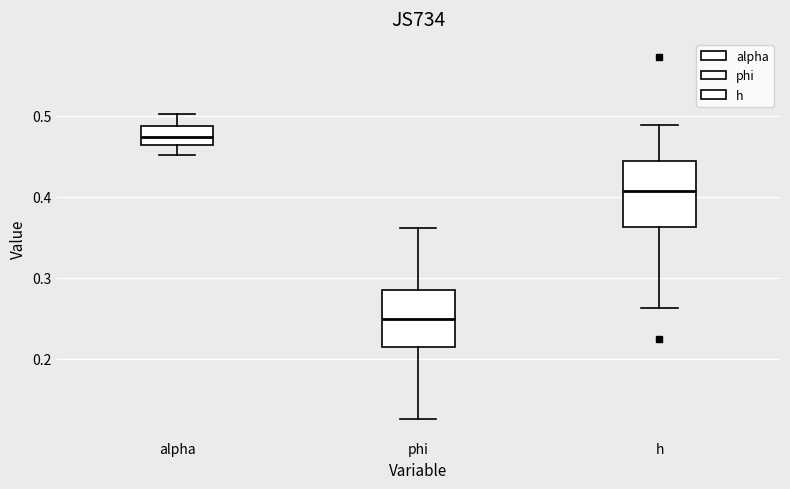

Where is the lower edge of the box for phi on the y-axis? The values are not printed on the chart, so give them approximately, as read against the axis.

0.21